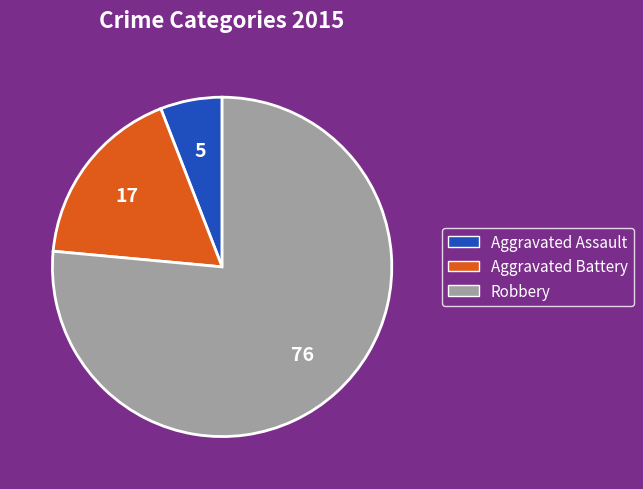

Which has a higher value, Aggravated Battery or Aggravated Assault?

Aggravated Battery